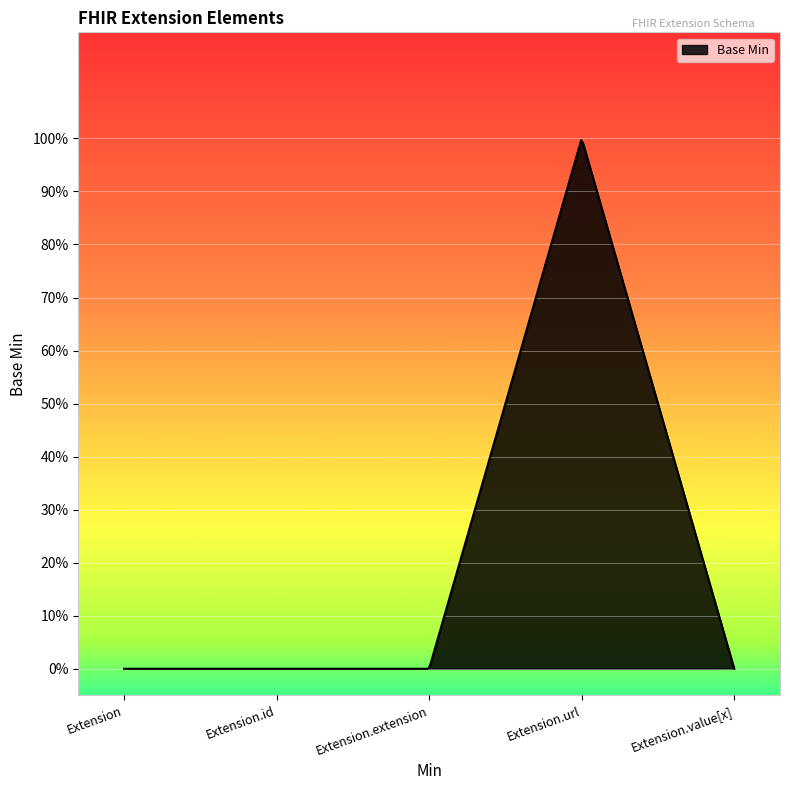

Is this an area chart (filled region under the line)?

Yes